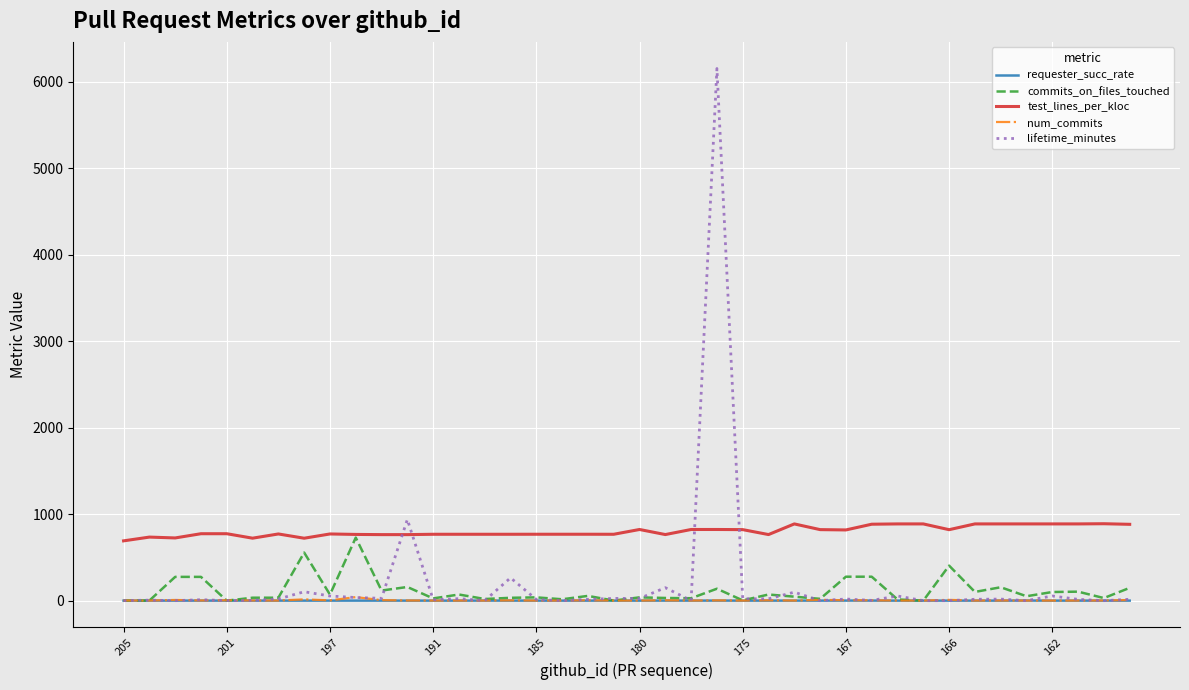

What is the maximum value for commits_on_files_touched?

729.0